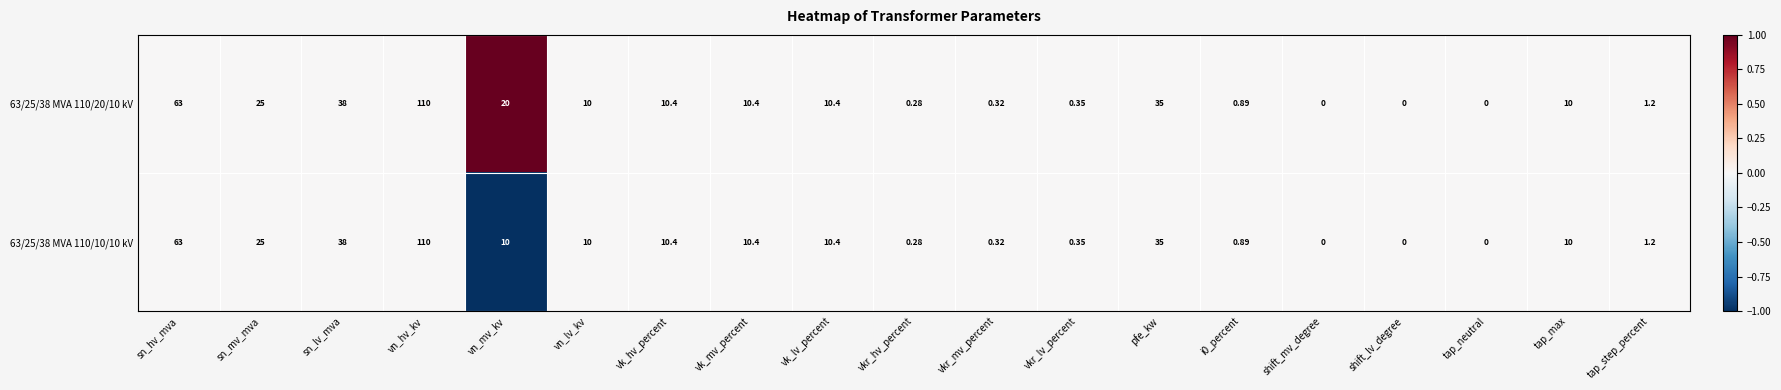

At which category is the sum across all series the highest?

vn_hv_kv